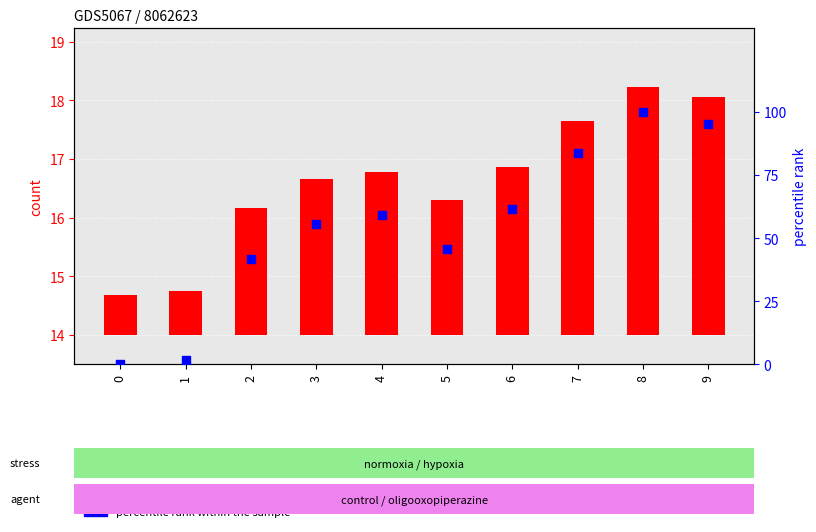

Which series has the largest Y range (max minus min)?

percentile rank within the sample